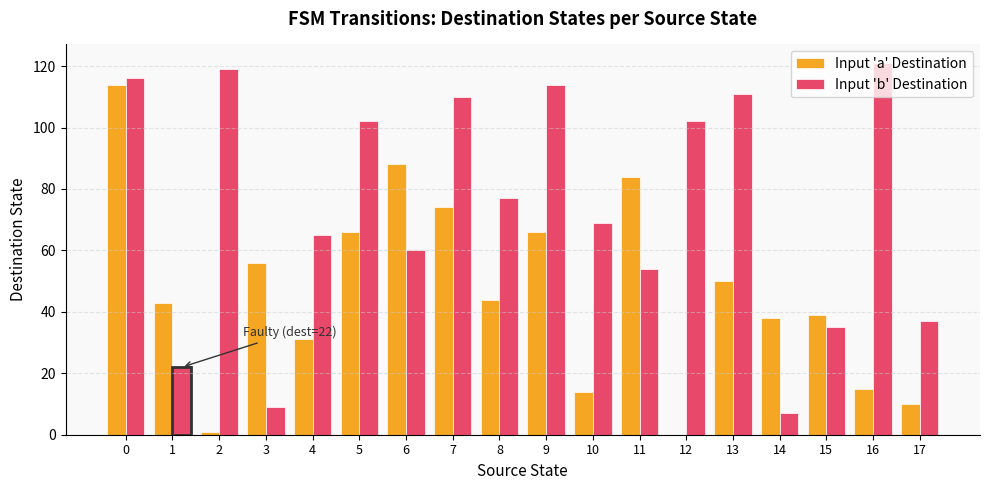

Reading left to right, extract all data points from this chart.

Input 'a' Destination: 0=114	1=43	2=1	3=56	4=31	5=66	6=88	7=74	8=44	9=66	10=14	11=84	12=0	13=50	14=38	15=39	16=15	17=10
Input 'b' Destination: 0=116	1=22	2=119	3=9	4=65	5=102	6=60	7=110	8=77	9=114	10=69	11=54	12=102	13=111	14=7	15=35	16=121	17=37